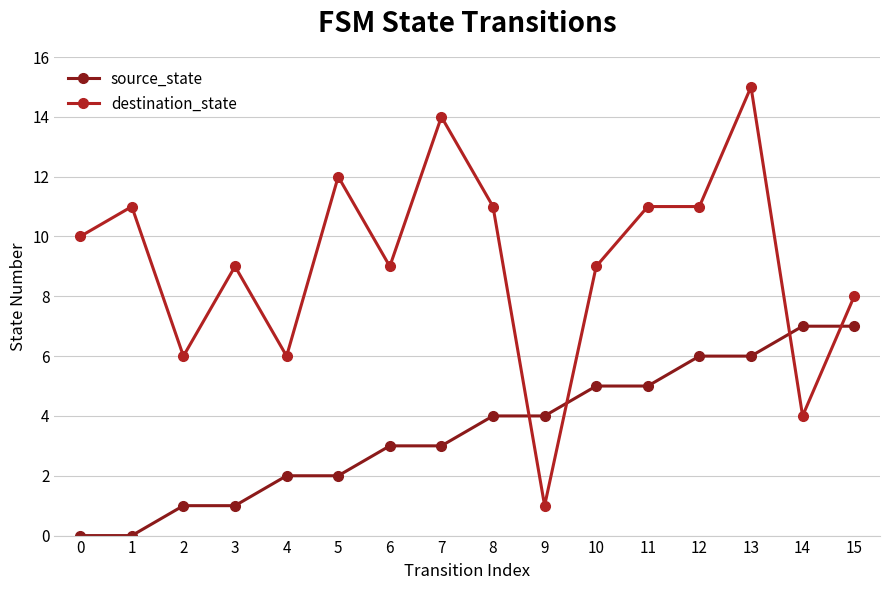

True or false: destination_state and source_state intersect in this chart.

True